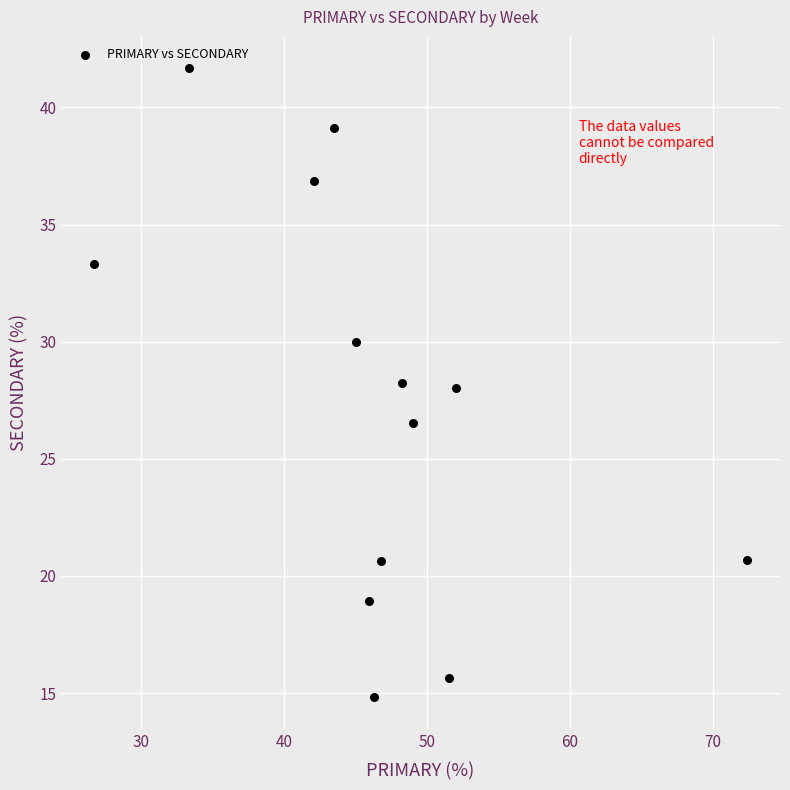

What is the range of X values (max minus min)?

45.7